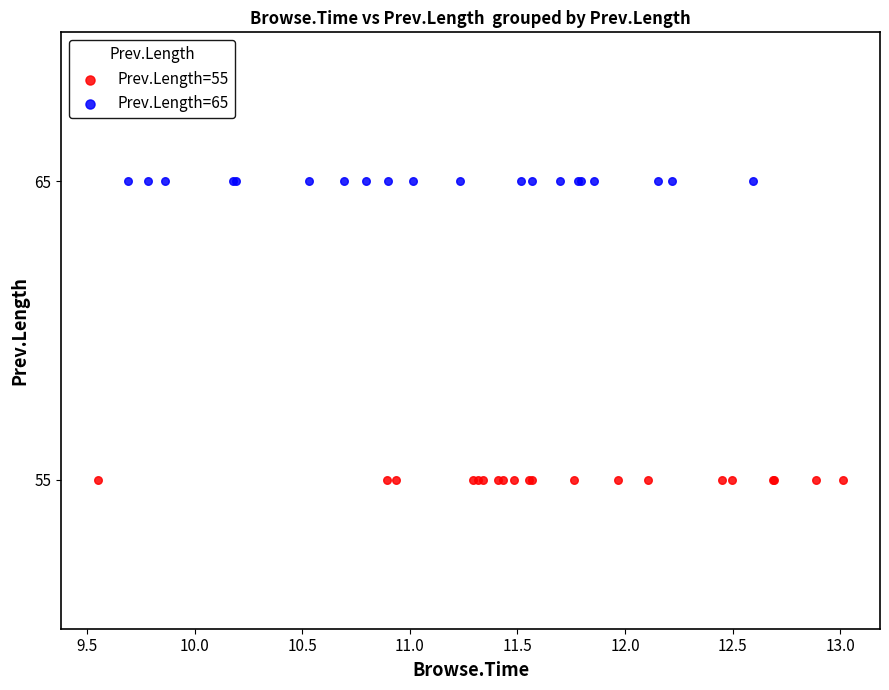

Which series reaches the minimum Y coordinate?

Prev.Length=55